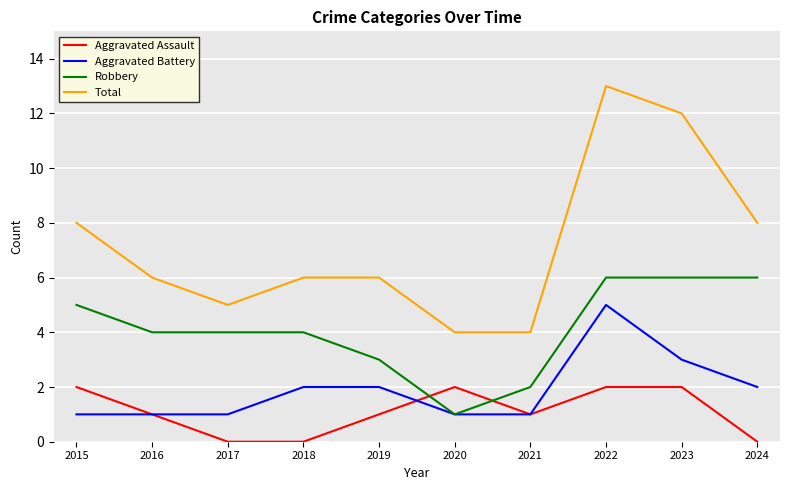

Which series has the widest spread of values?

Total